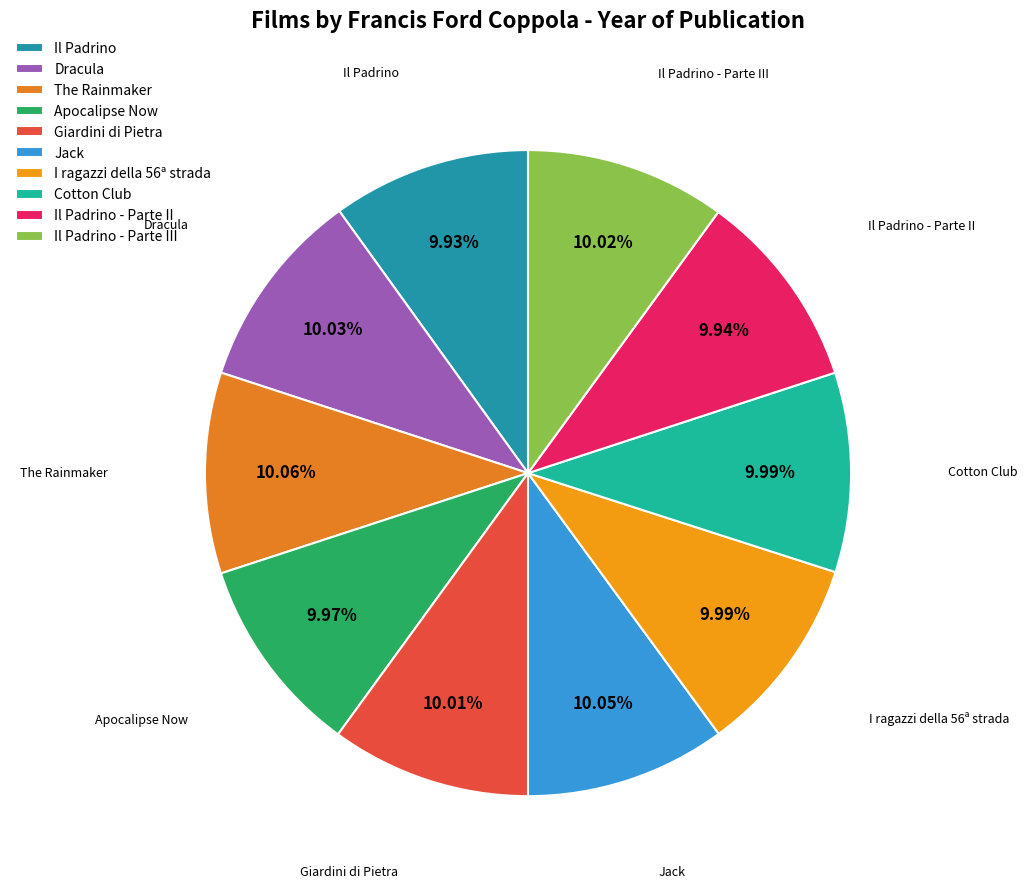

What is the ratio of the value at Il Padrino to the value at Il Padrino - Parte II?

1.0